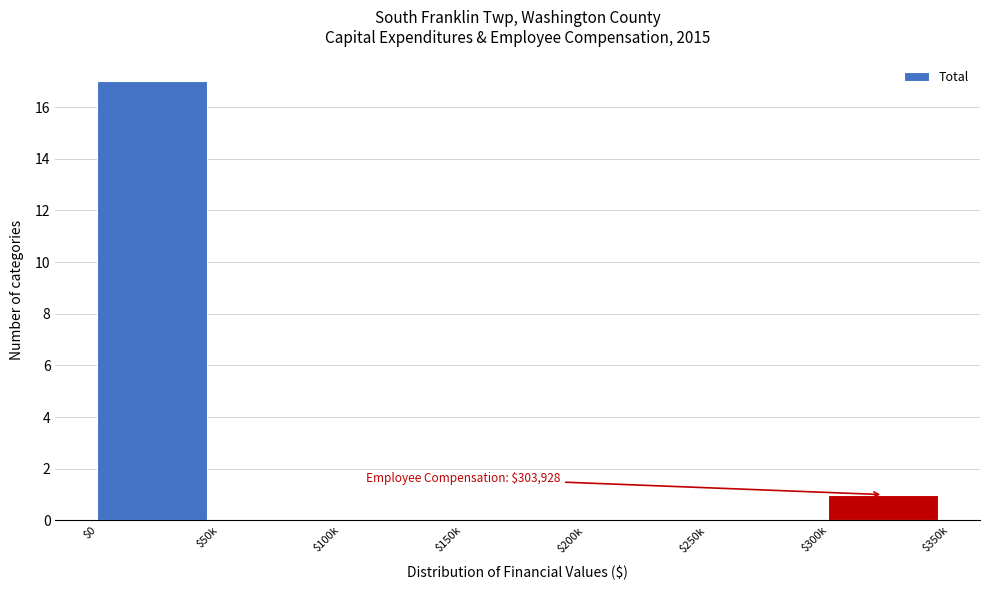

Is it true that the value at $300k is 0?

False